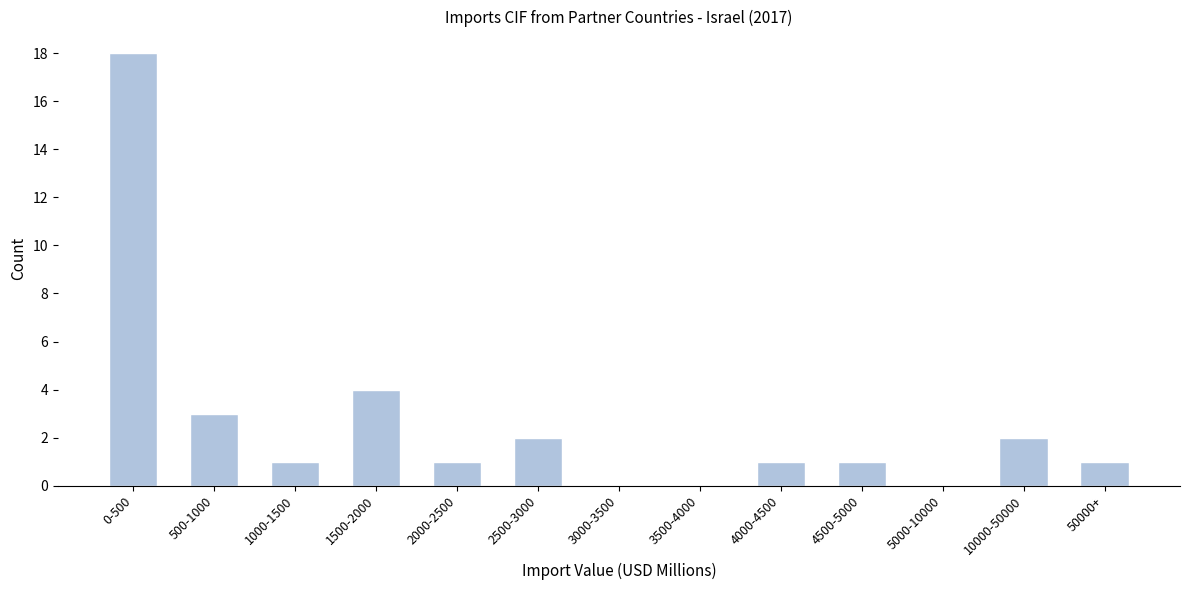

Reading left to right, what are all the values shown in this chart?

0-500=18	500-1000=3	1000-1500=1	1500-2000=4	2000-2500=1	2500-3000=2	3000-3500=0	3500-4000=0	4000-4500=1	4500-5000=1	5000-10000=0	10000-50000=2	50000+=1